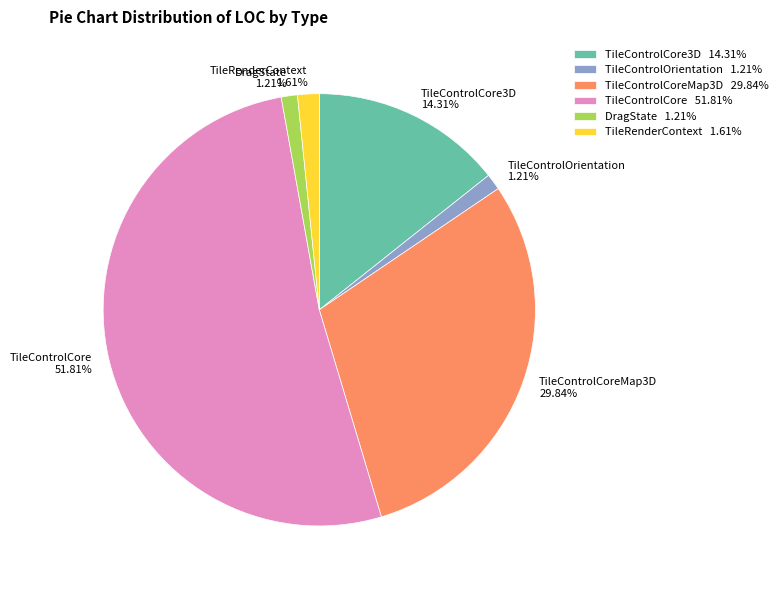

Count the number of slices in the pie.

6